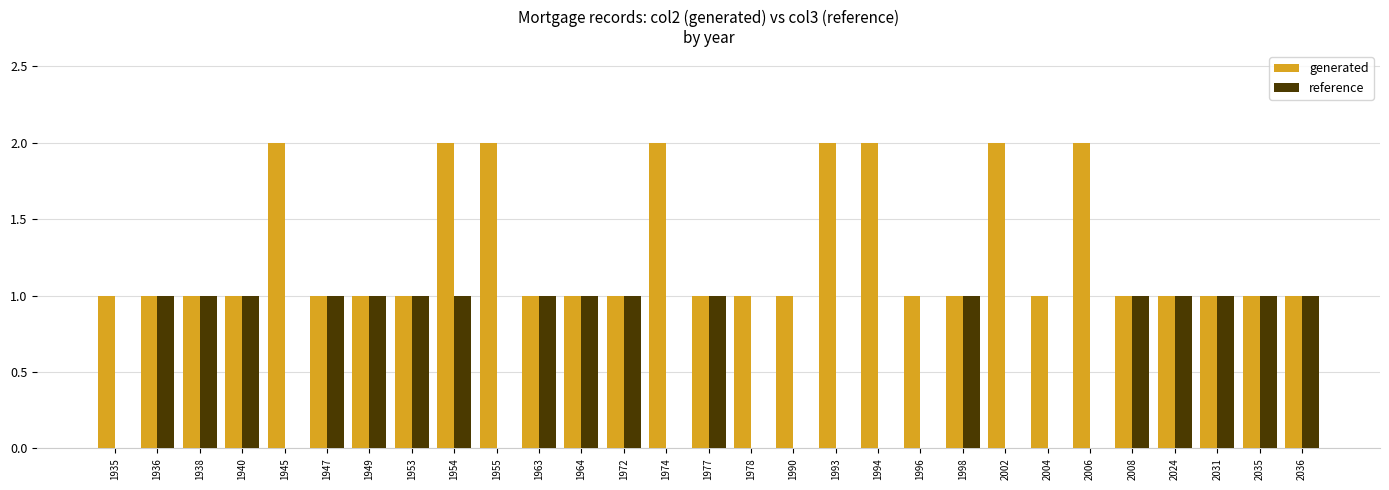

What is the total value across all series at 1977?

2